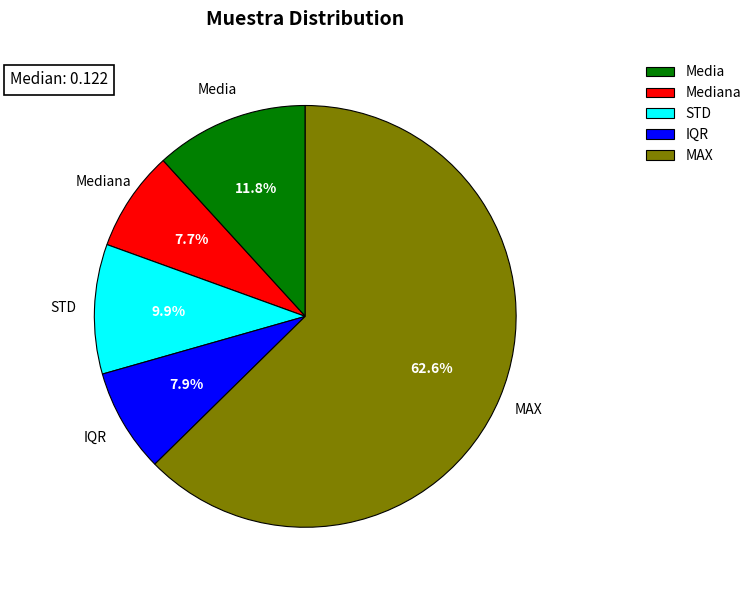

What is the largest slice in the pie chart?

MAX